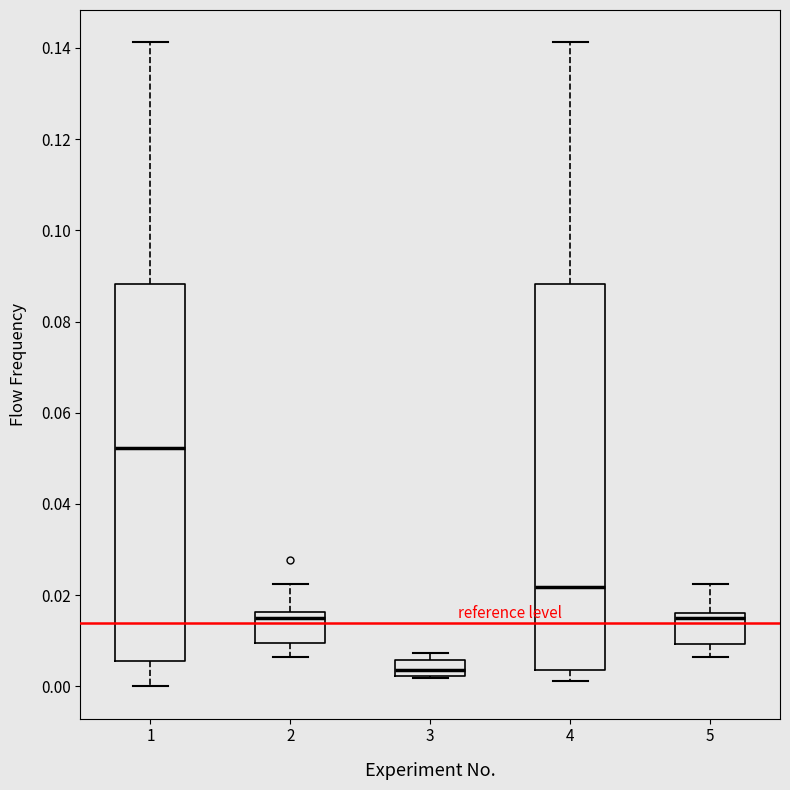

Where is the lower edge of the box at x = 2 on the y-axis? The values are not printed on the chart, so give them approximately, as read against the axis.

0.010